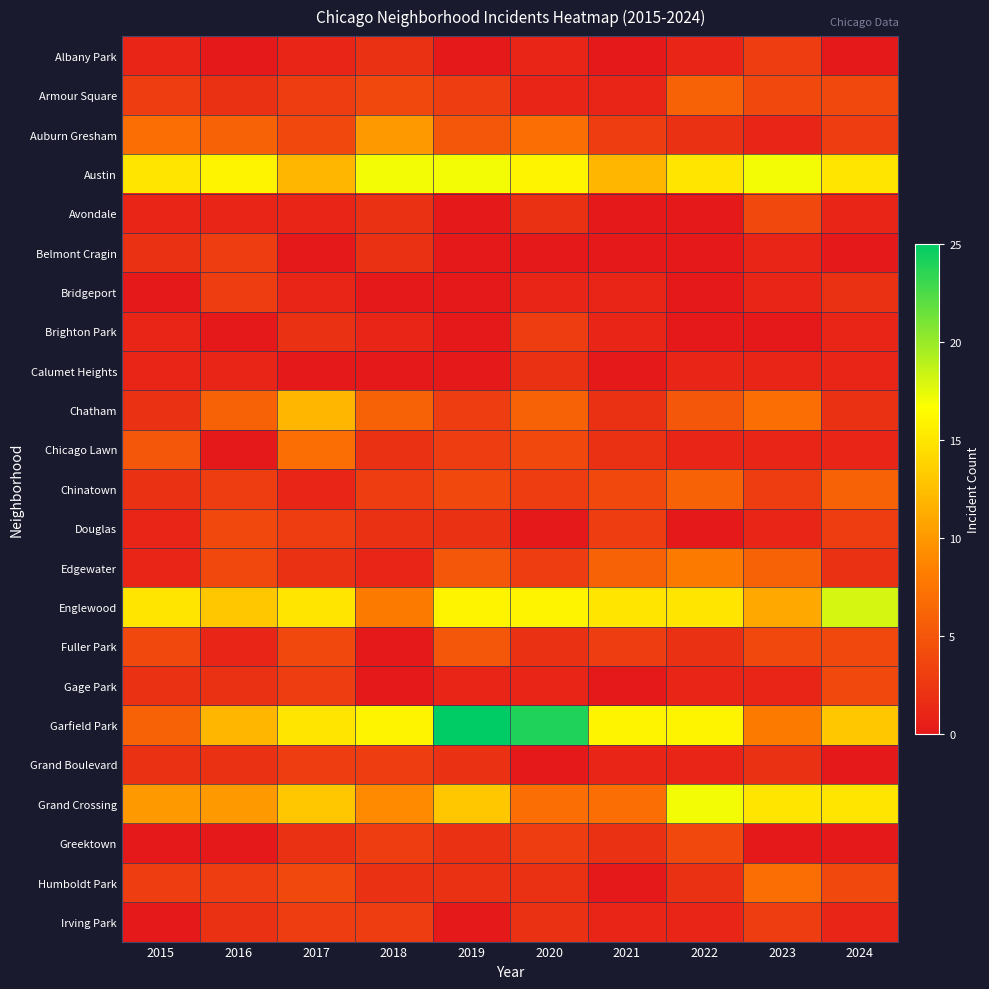

Reading left to right, what are all the values shown in this chart?

Albany Park: 2015=1	2016=0	2017=1	2018=2	2019=0	2020=1	2021=0	2022=1	2023=3	2024=0
Armour Square: 2015=3	2016=2	2017=3	2018=4	2019=3	2020=1	2021=1	2022=6	2023=4	2024=4
Auburn Gresham: 2015=7	2016=6	2017=4	2018=10	2019=5	2020=7	2021=3	2022=2	2023=1	2024=3
Austin: 2015=15	2016=16	2017=12	2018=17	2019=17	2020=16	2021=12	2022=15	2023=17	2024=15
Avondale: 2015=1	2016=1	2017=1	2018=2	2019=0	2020=2	2021=0	2022=0	2023=4	2024=1
Belmont Cragin: 2015=2	2016=3	2017=0	2018=2	2019=0	2020=0	2021=0	2022=0	2023=1	2024=0
Bridgeport: 2015=0	2016=3	2017=1	2018=0	2019=0	2020=1	2021=1	2022=0	2023=1	2024=2
Brighton Park: 2015=1	2016=0	2017=2	2018=1	2019=0	2020=3	2021=1	2022=0	2023=0	2024=1
Calumet Heights: 2015=1	2016=1	2017=0	2018=0	2019=0	2020=2	2021=0	2022=1	2023=1	2024=1
Chatham: 2015=2	2016=6	2017=12	2018=6	2019=3	2020=6	2021=2	2022=5	2023=7	2024=2
Chicago Lawn: 2015=5	2016=0	2017=7	2018=2	2019=3	2020=4	2021=2	2022=1	2023=1	2024=1
Chinatown: 2015=2	2016=3	2017=1	2018=3	2019=4	2020=3	2021=4	2022=6	2023=3	2024=6
Douglas: 2015=1	2016=4	2017=3	2018=2	2019=2	2020=0	2021=3	2022=0	2023=1	2024=3
Edgewater: 2015=1	2016=4	2017=2	2018=1	2019=5	2020=3	2021=6	2022=8	2023=6	2024=2
Englewood: 2015=15	2016=13	2017=15	2018=8	2019=16	2020=16	2021=15	2022=15	2023=11	2024=18
Fuller Park: 2015=4	2016=1	2017=4	2018=0	2019=5	2020=2	2021=3	2022=2	2023=4	2024=4
Gage Park: 2015=2	2016=2	2017=3	2018=0	2019=1	2020=1	2021=0	2022=1	2023=1	2024=4
Garfield Park: 2015=6	2016=12	2017=15	2018=16	2019=25	2020=24	2021=16	2022=16	2023=8	2024=13
Grand Boulevard: 2015=2	2016=2	2017=3	2018=3	2019=2	2020=0	2021=1	2022=1	2023=2	2024=0
Grand Crossing: 2015=10	2016=10	2017=13	2018=9	2019=13	2020=7	2021=7	2022=17	2023=15	2024=15
Greektown: 2015=0	2016=0	2017=2	2018=3	2019=2	2020=3	2021=2	2022=4	2023=0	2024=0
Humboldt Park: 2015=3	2016=3	2017=4	2018=2	2019=2	2020=2	2021=0	2022=2	2023=7	2024=4
Irving Park: 2015=0	2016=2	2017=3	2018=3	2019=0	2020=2	2021=1	2022=1	2023=3	2024=1